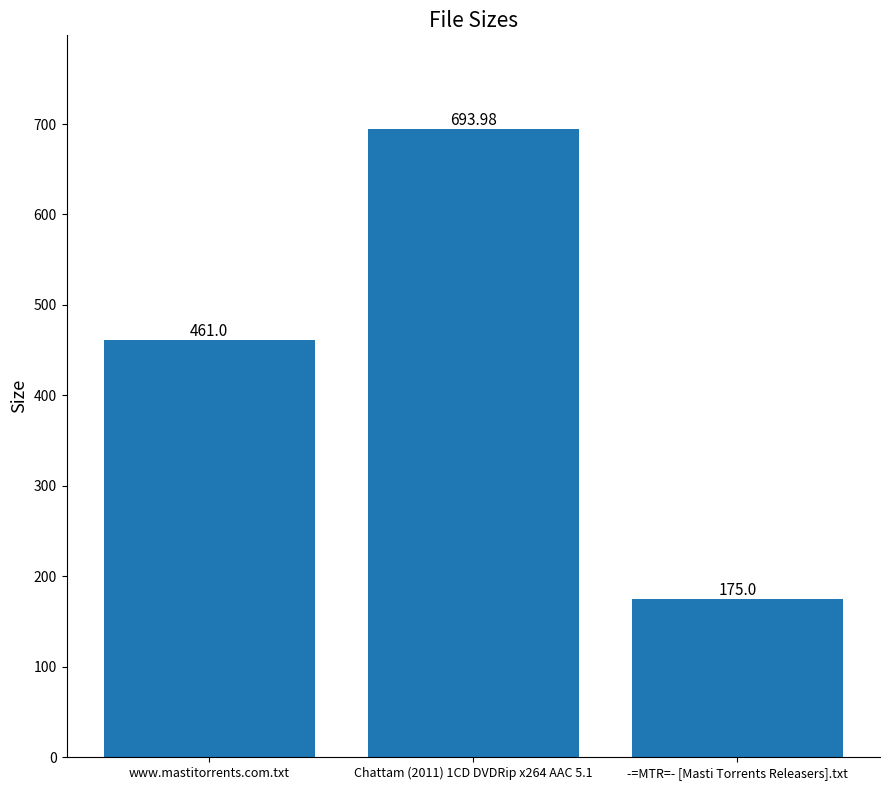

What is the approximate value at www.mastitorrents.com.txt?

461.0